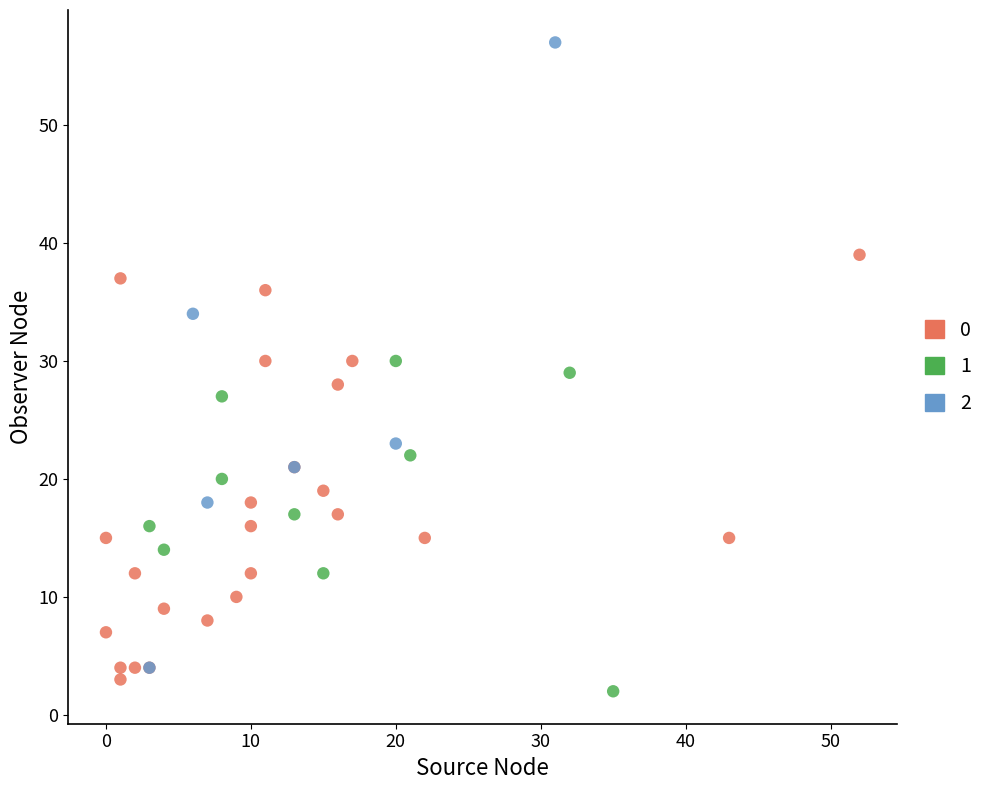

Which series reaches the minimum Y coordinate?

1